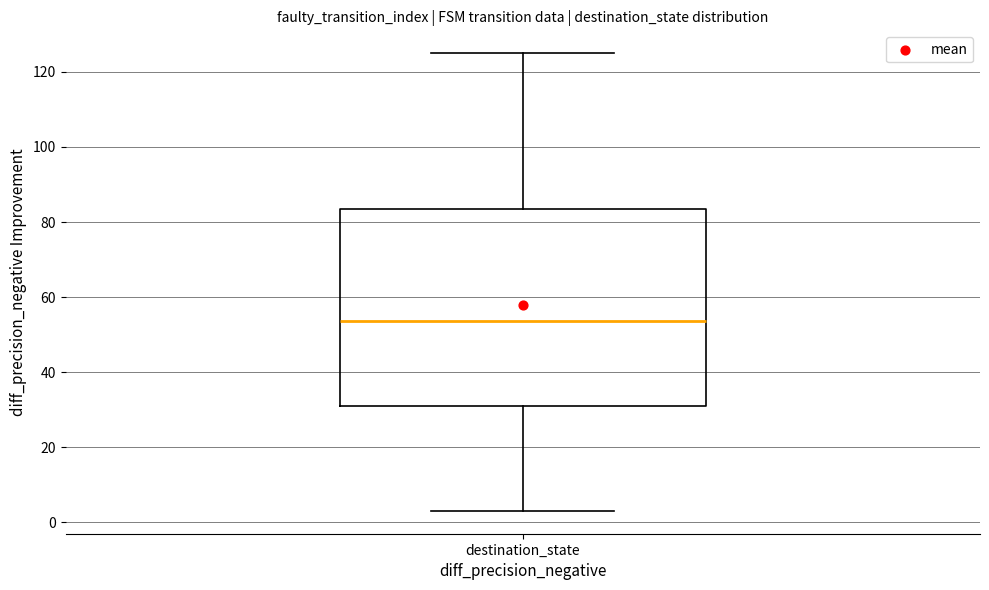

Read this box plot against the y-axis: the position of the median line, the range covered by the box, and the ends of both whiskers. The values are not printed on the chart, so give them approximately, as read against the axis.

median 54, box 32 to 84, whiskers 4 to 126